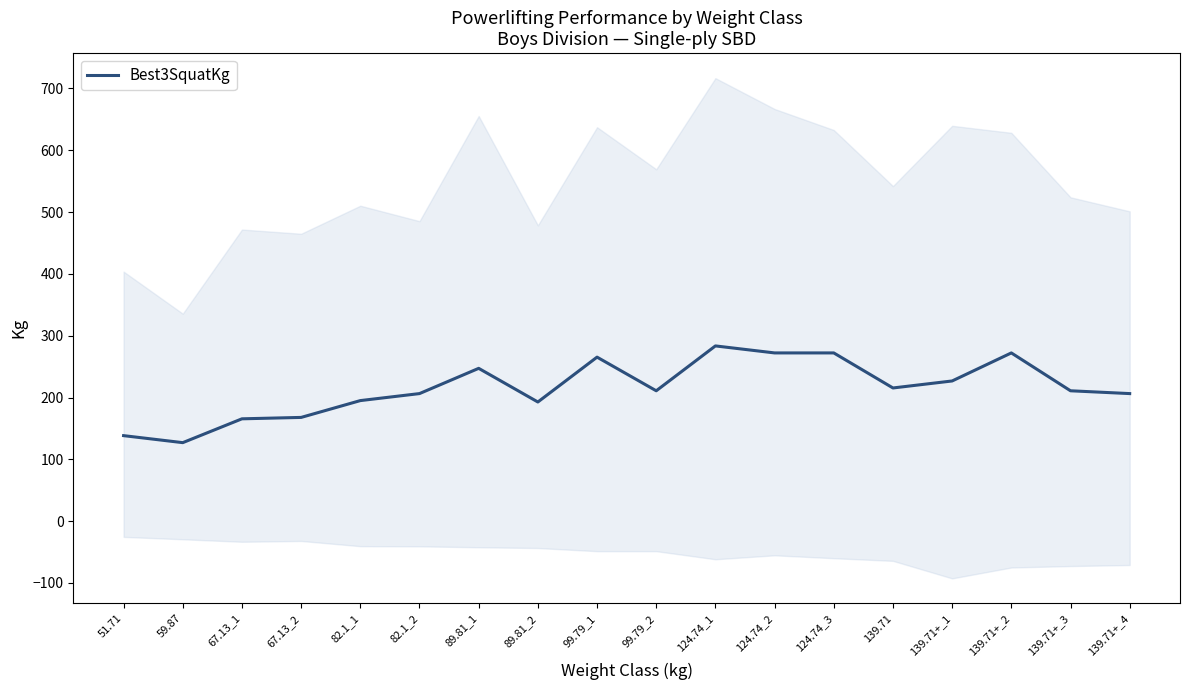

Does the chart display data point markers on the line(s)?

No